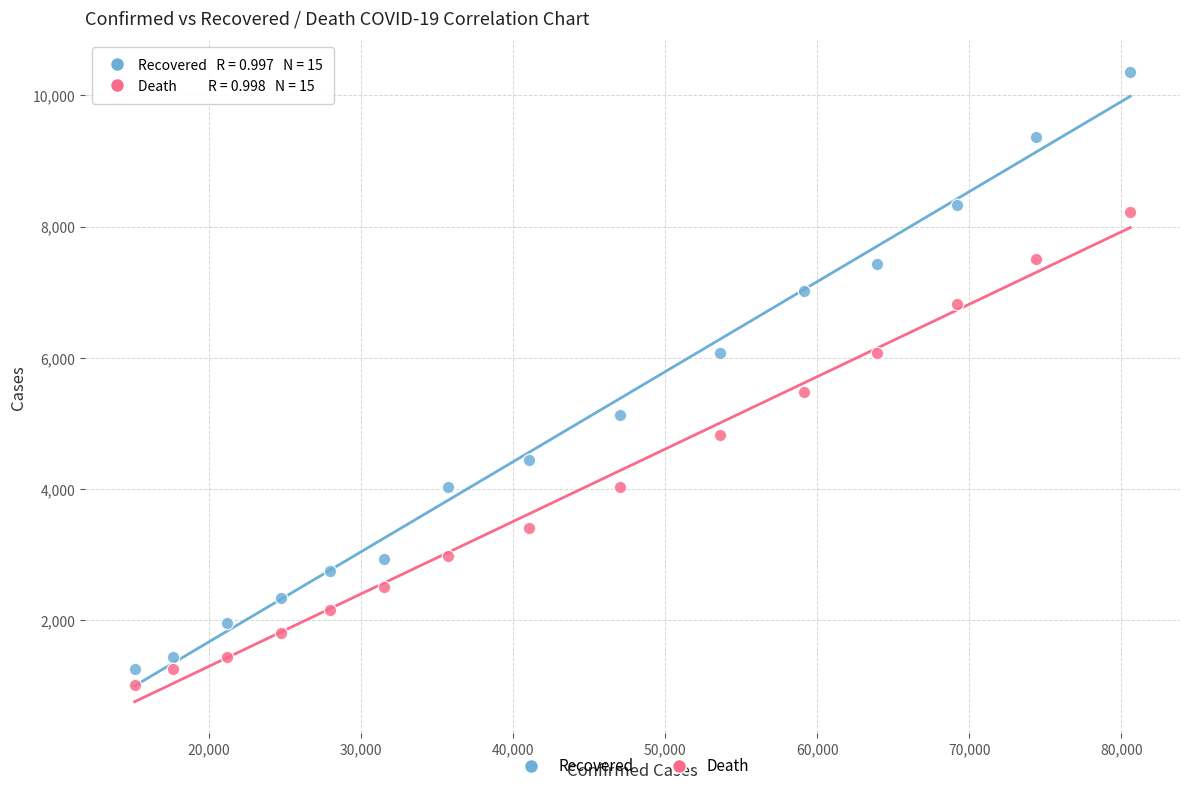

Which series has the widest spread of Y values?

Recovered